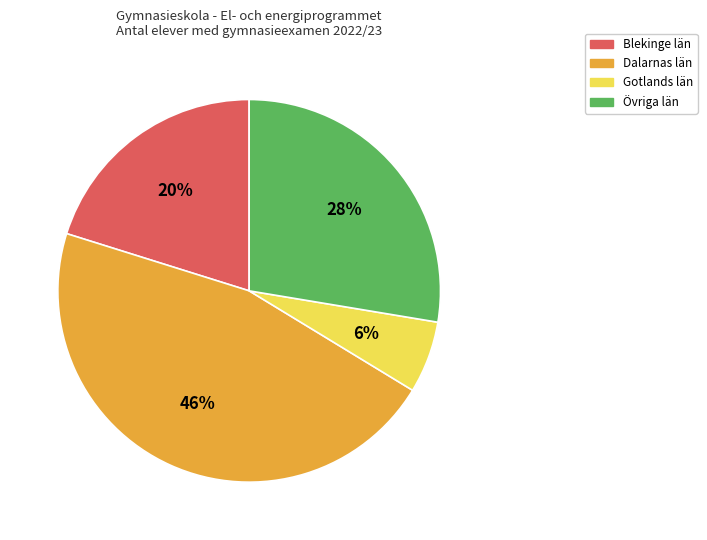

How many slices are in this pie chart?

4